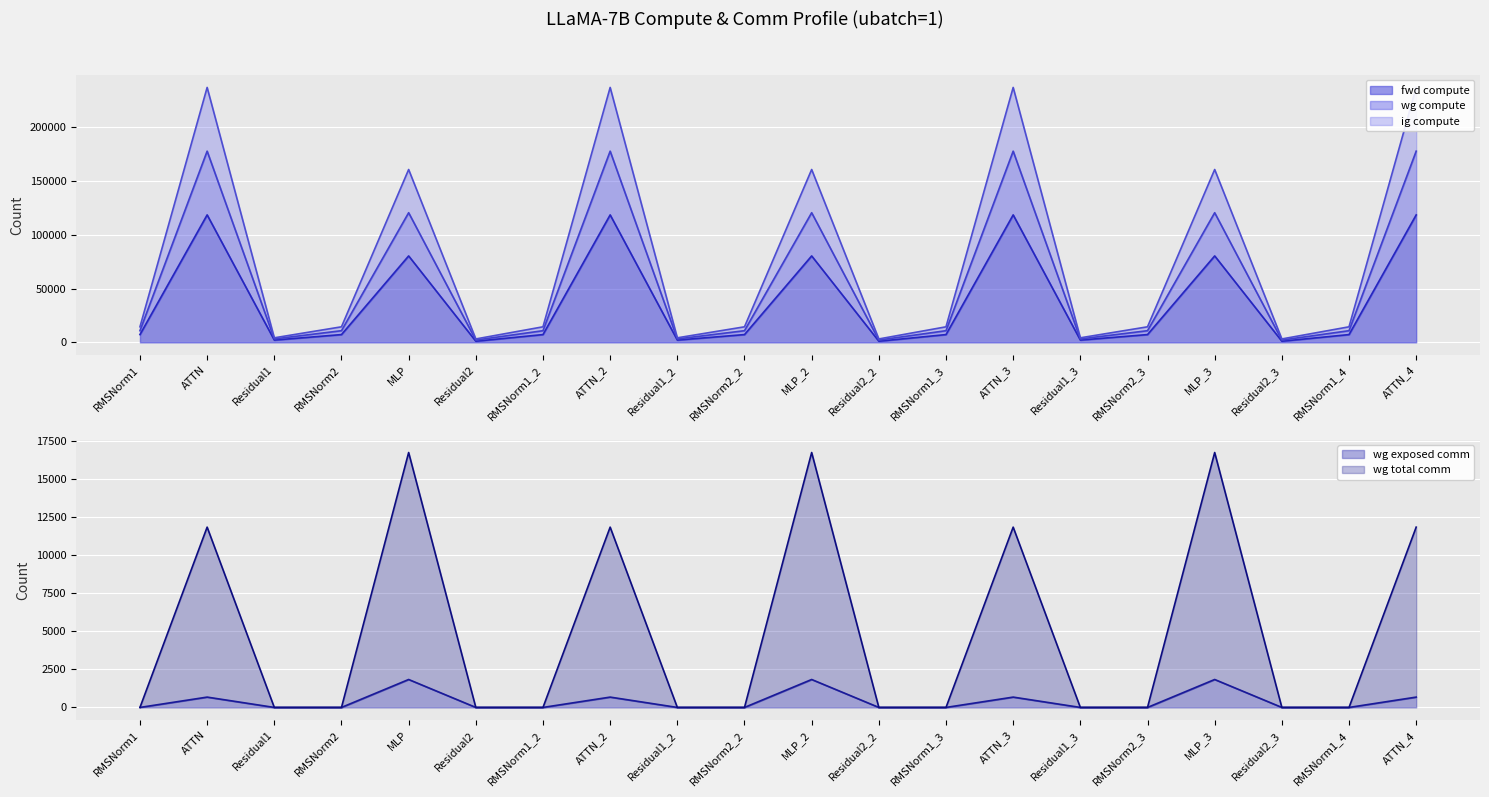

What is the maximum value for wg exposed comm?

1834.6